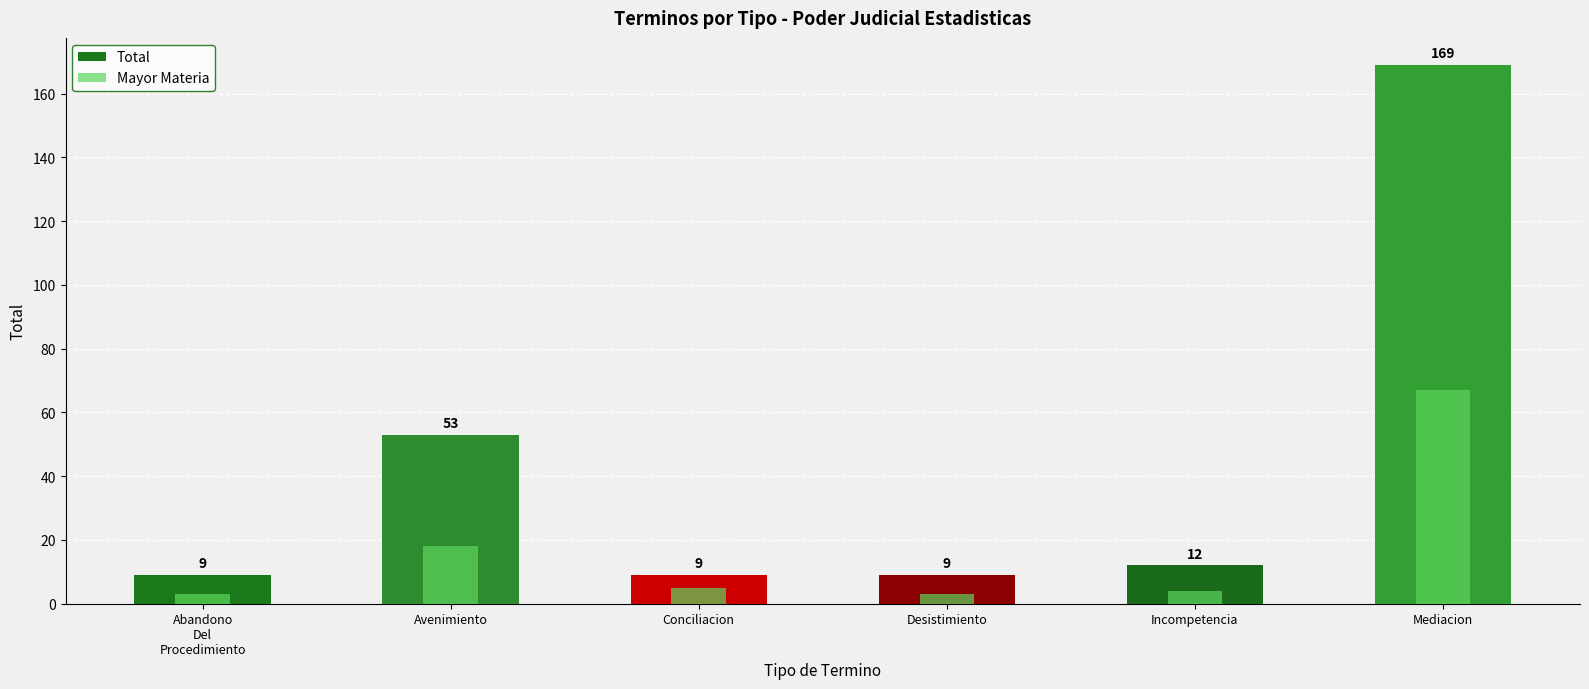

What is the minimum value shown in the chart?

3